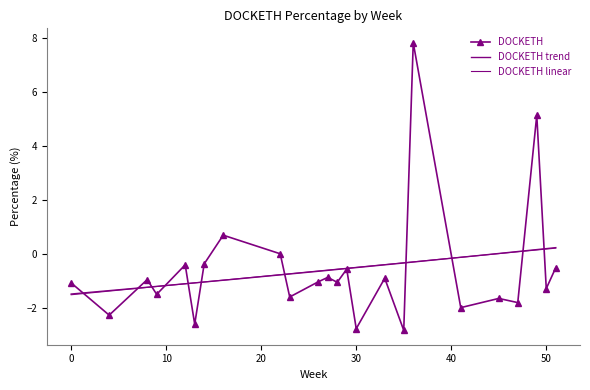

Is it true that the value at 7 is 0.2?

False